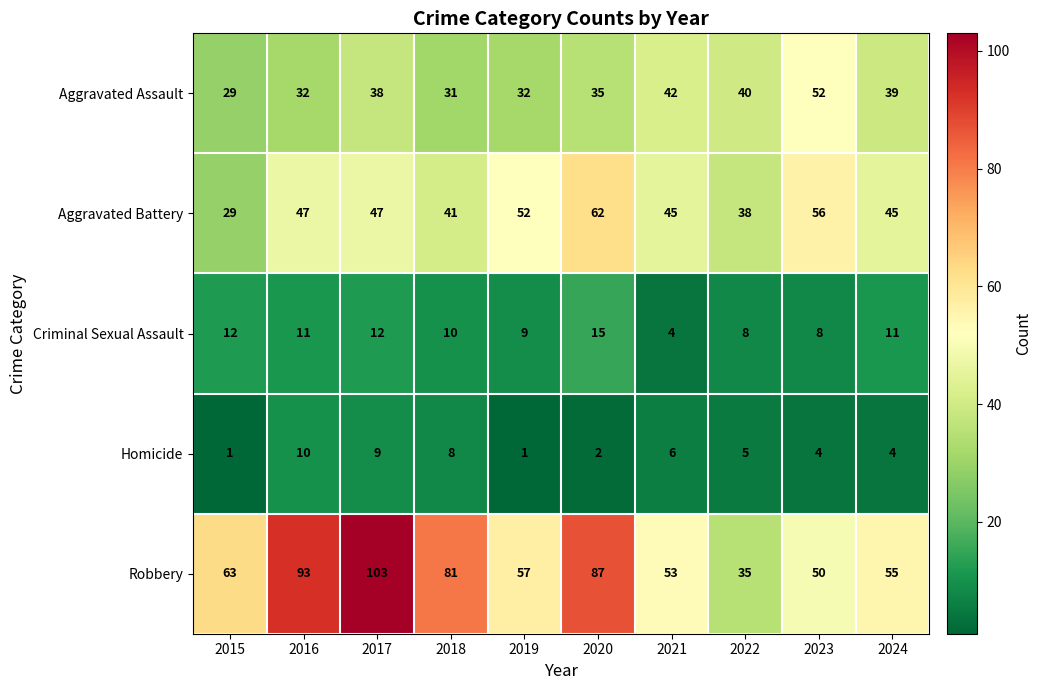

Where is Aggravated Assault nearest to the value 40?

2022